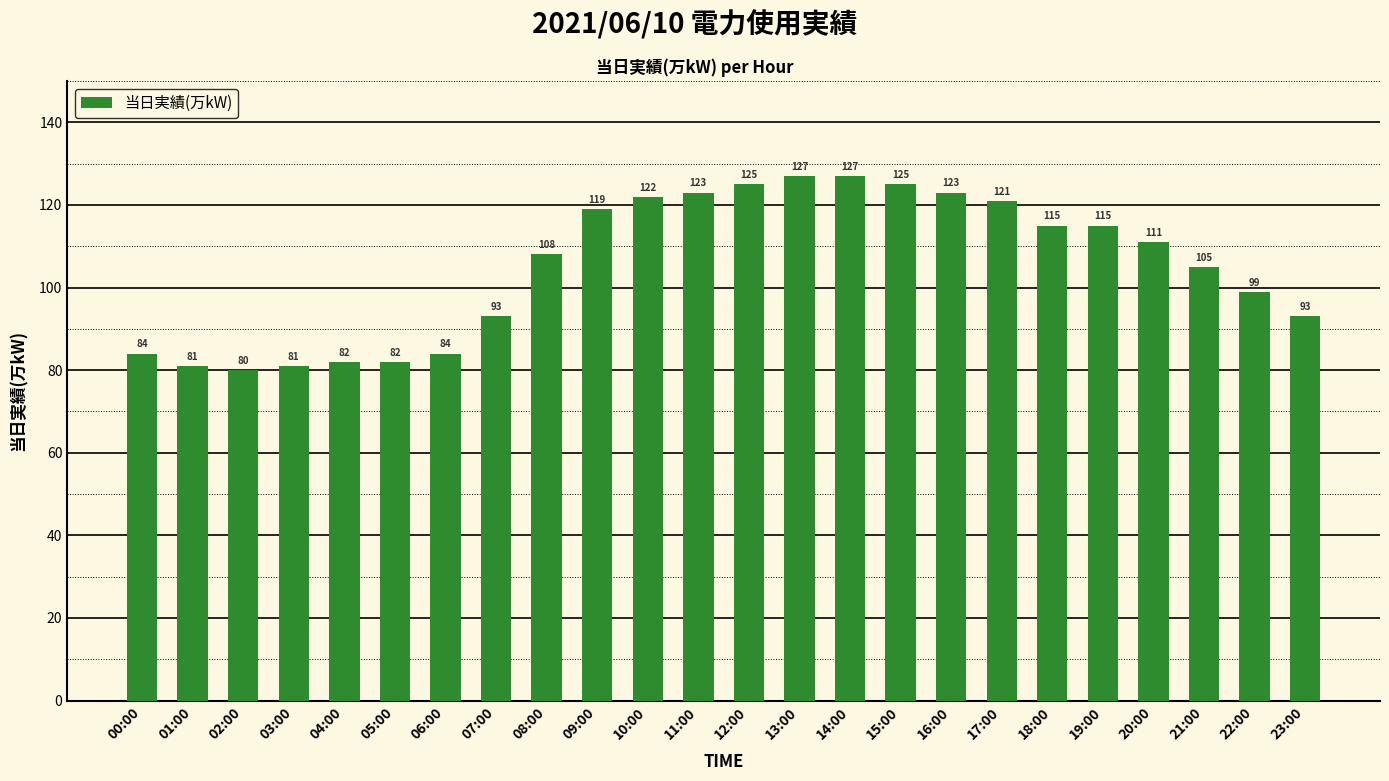

What is the difference between the values at 09:00 and 14:00?

8